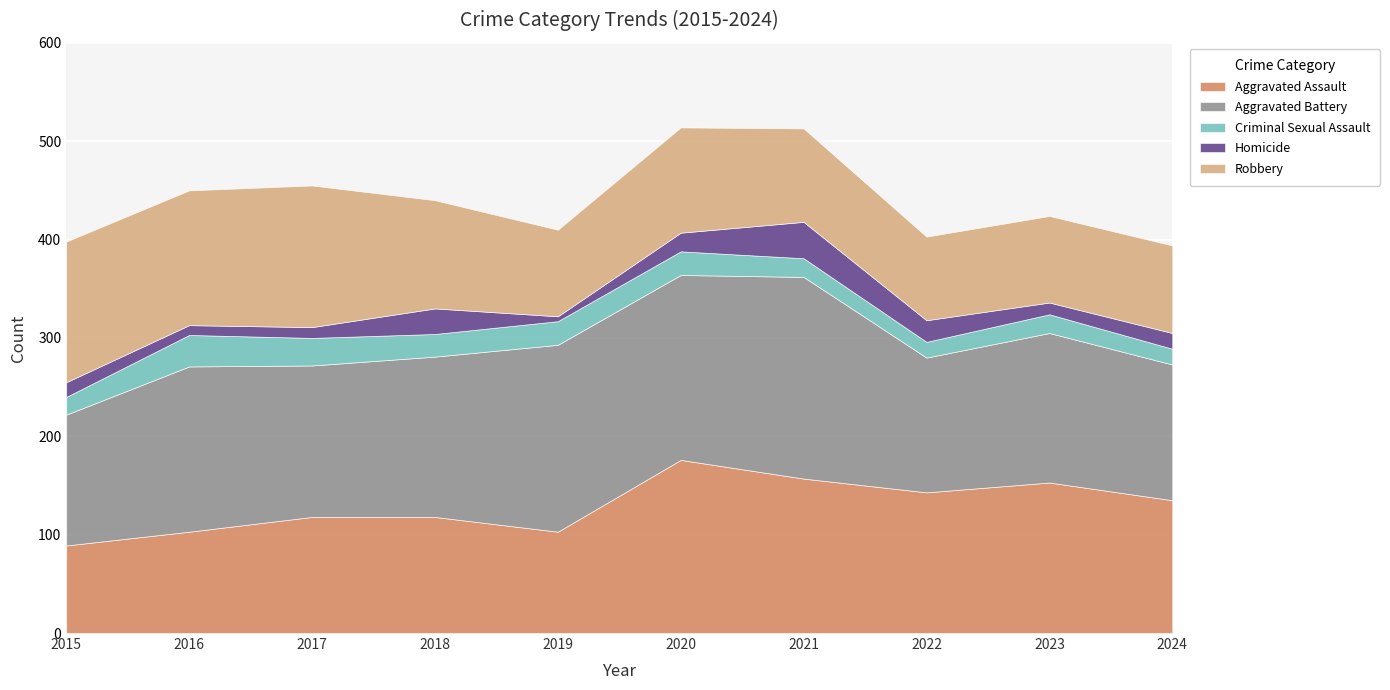

Between 2017 and 2024, which series saw the biggest shift?

Robbery